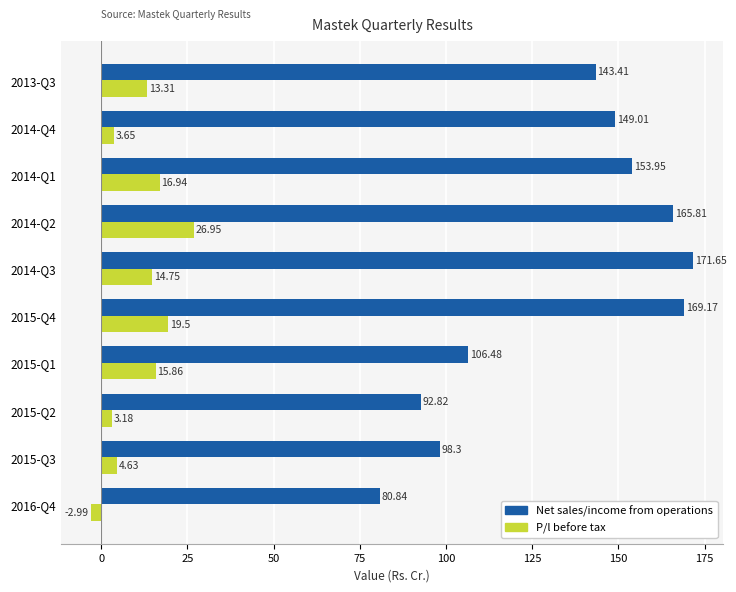

Which series has the largest total across all categories?

Net sales/income from operations